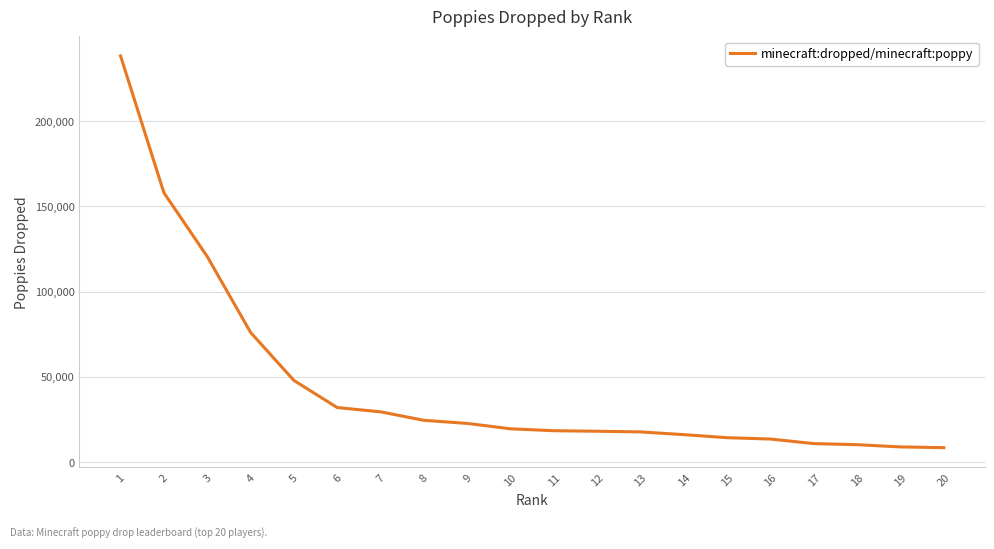

What is the greatest value displayed?

238330